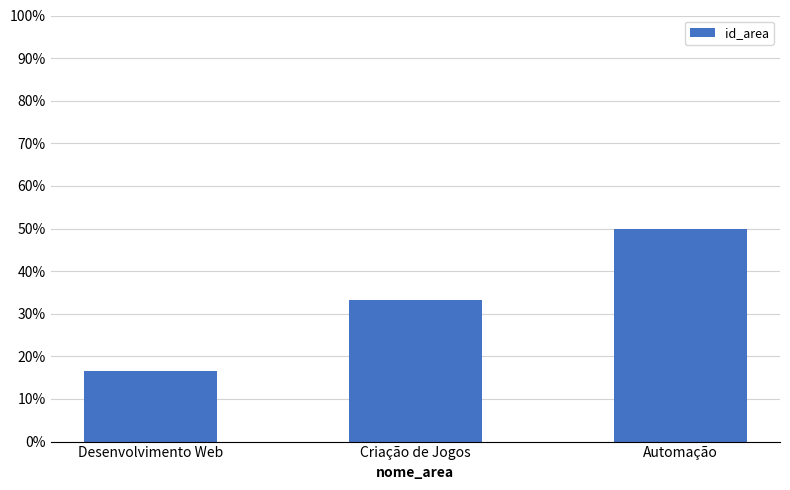

At which category does the chart reach its peak across all series?

Automação